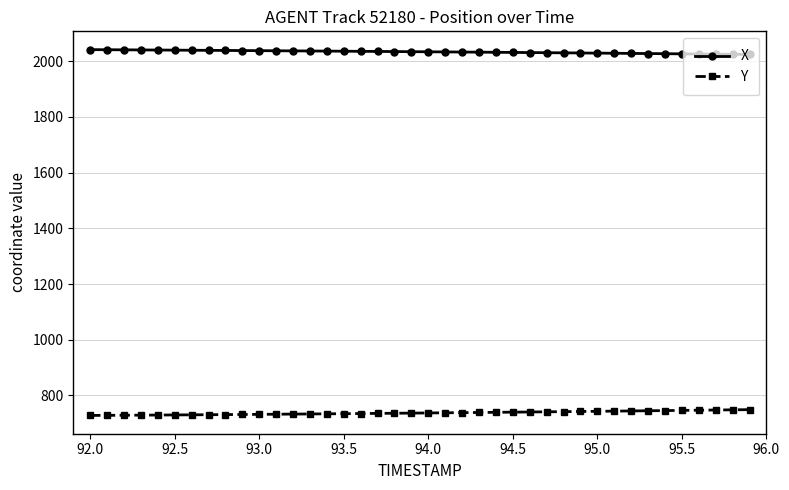

Rank the series by their maximum value, from lowest to highest.

Y, X